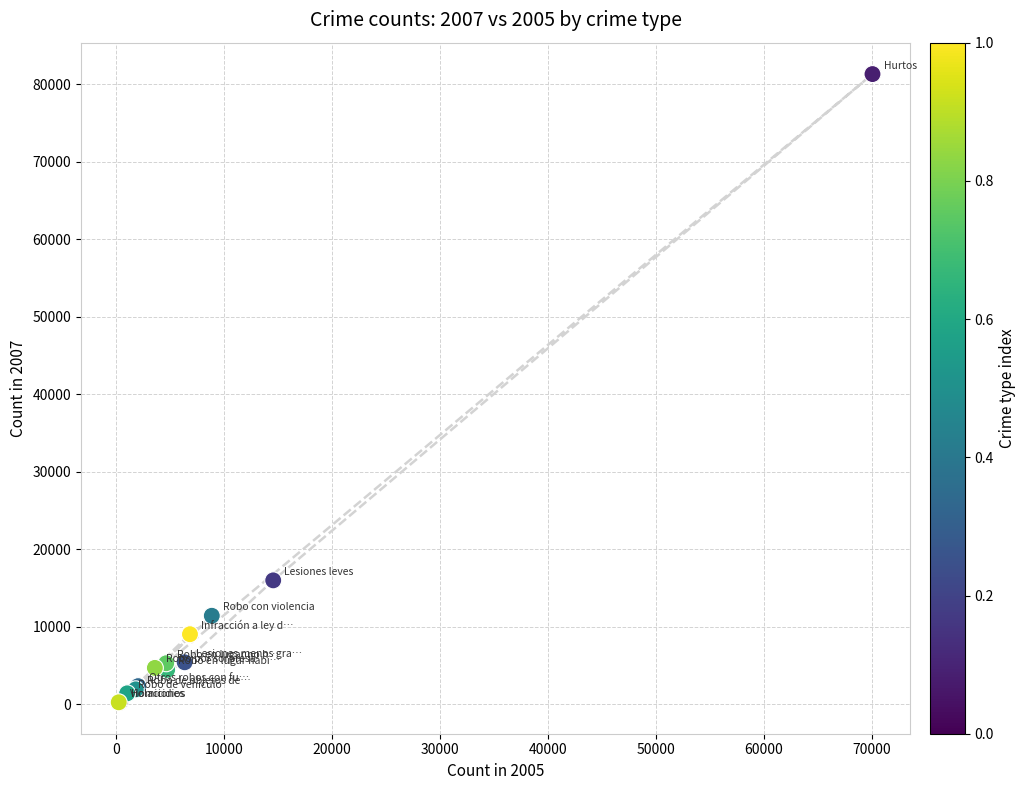

What Y value in the scatter plot is closest to 40783?

16005